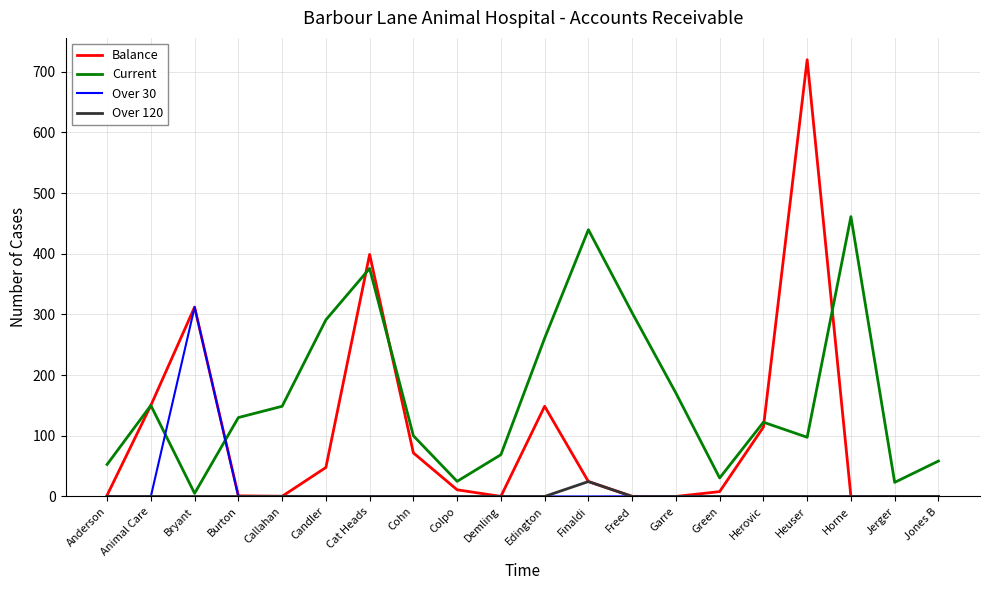

True or false: Over 30 has more than 0 points higher than both neighbors.

True